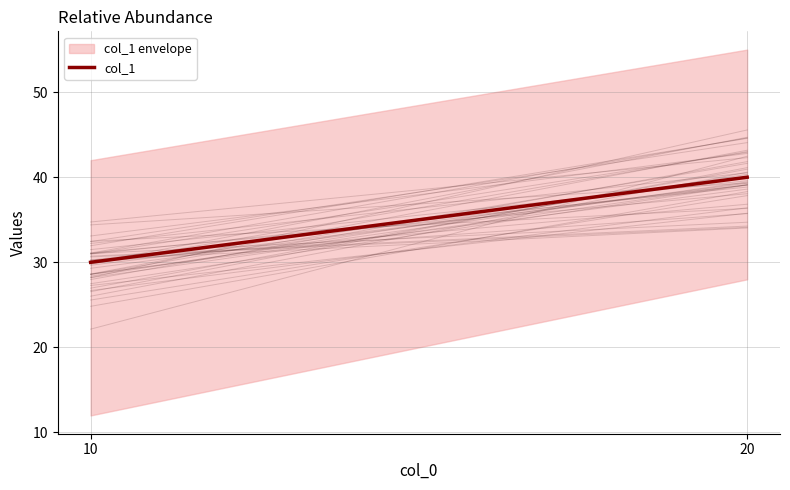

How many values are below 40?

1